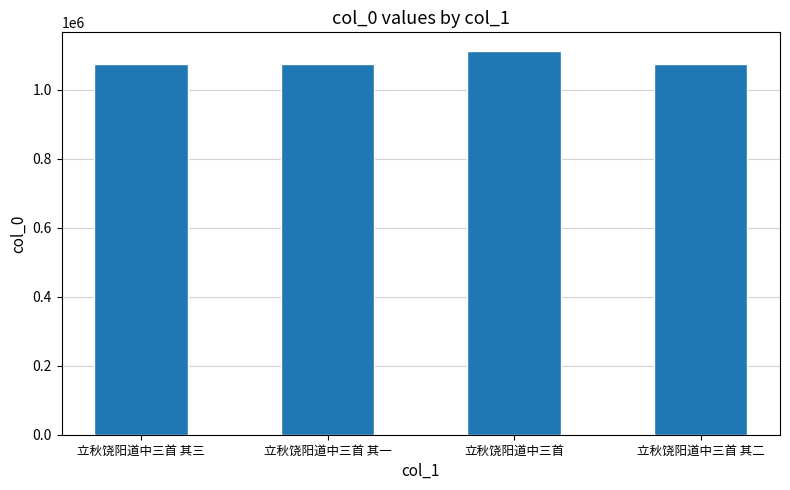

What position from the left is 立秋饶阳道中三首 其一?

2